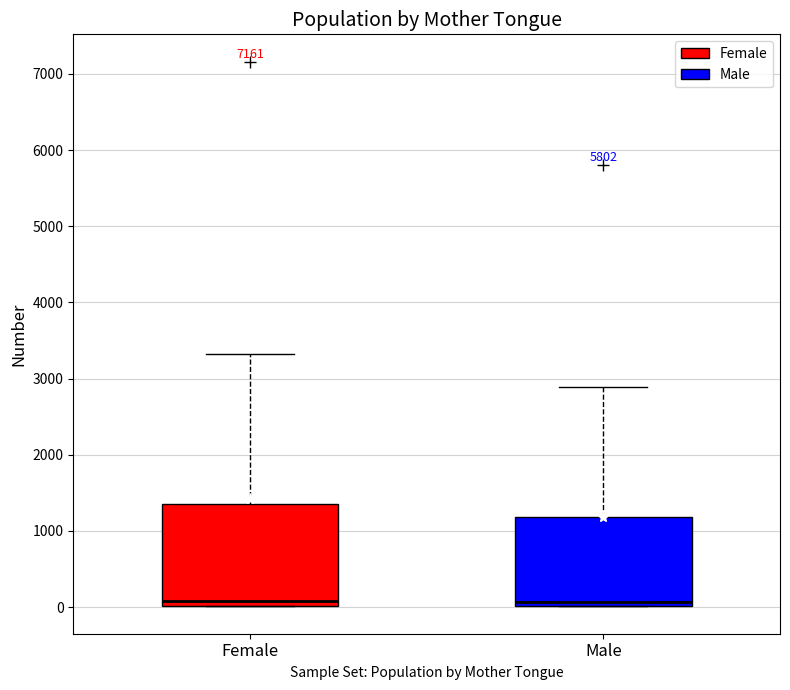

Reading left to right, read every box against the y-axis: the position of its median line, the range the box covers, and the ends of its whiskers. The values are not printed on the chart, so give them approximately, as read against the axis.

Female: median 100, box 0 to 1400, whiskers 0 to 3300
Male: median 100, box 0 to 1200, whiskers 0 to 2900